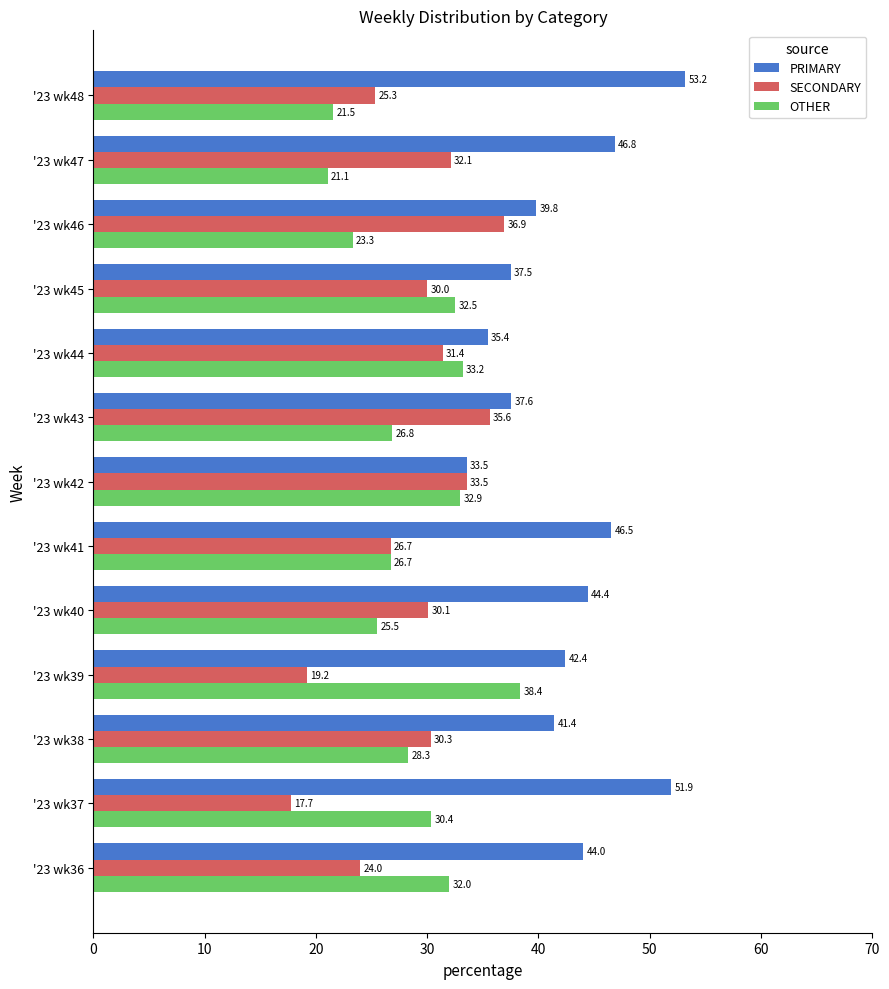

Which series has the largest total across all categories?

PRIMARY